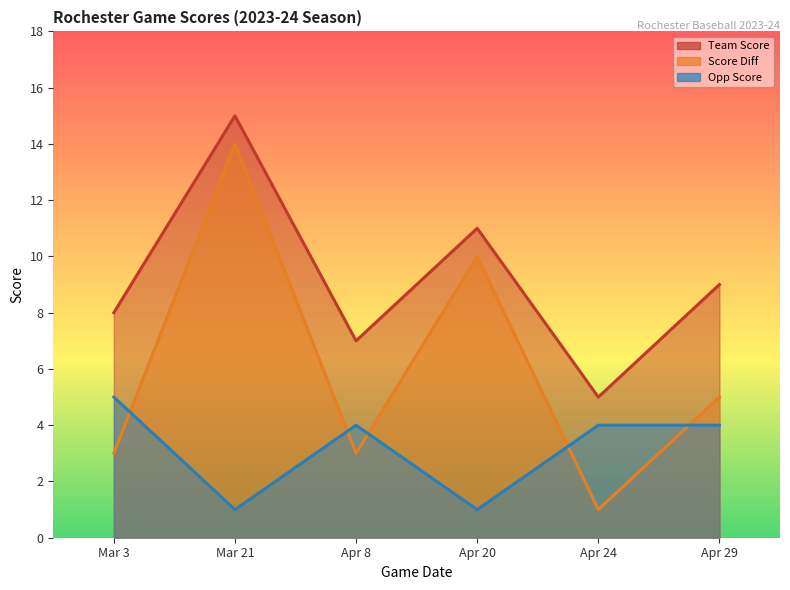

Which series has the largest total across all categories?

team_score